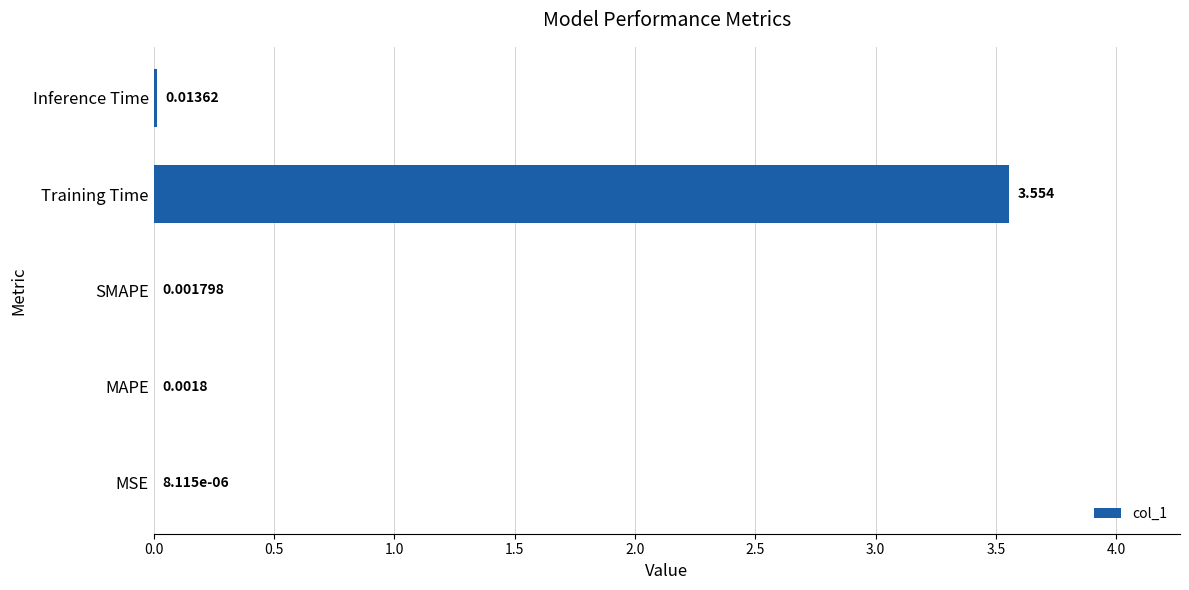

At which category does the chart reach its peak across all series?

Training Time